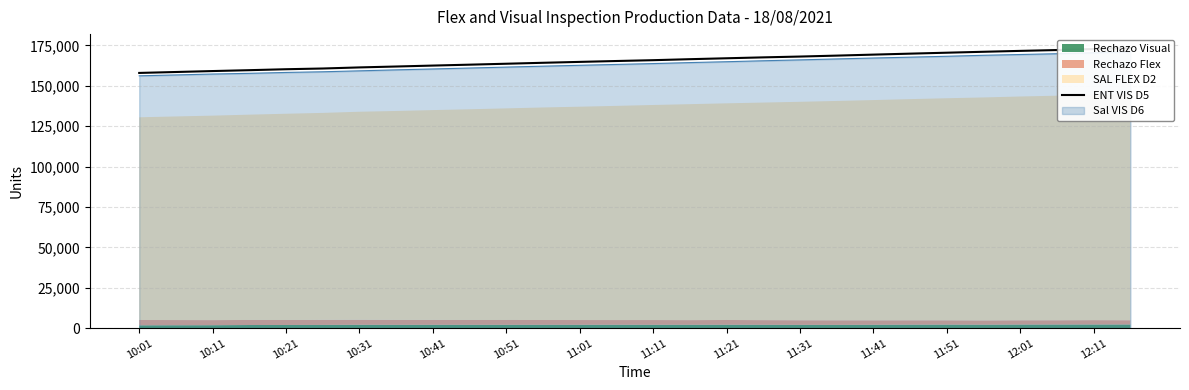

Approximately how many times larger is the value at 22 compared to 10:31?

1.1